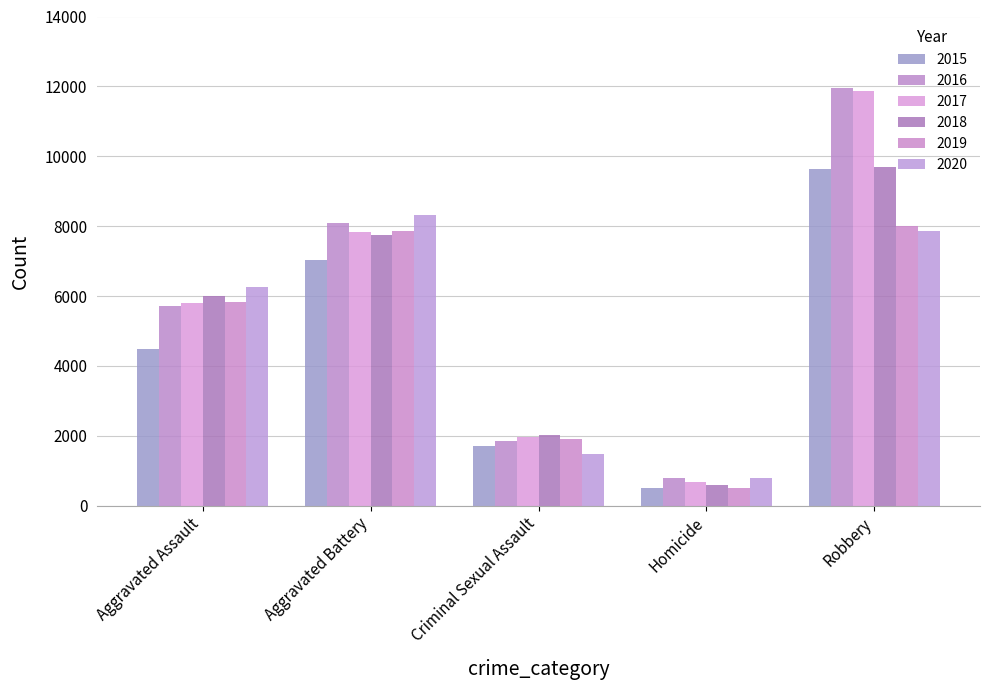

Is the value of 2020 at Criminal Sexual Assault greater than the value of 2019 at Homicide?

Yes